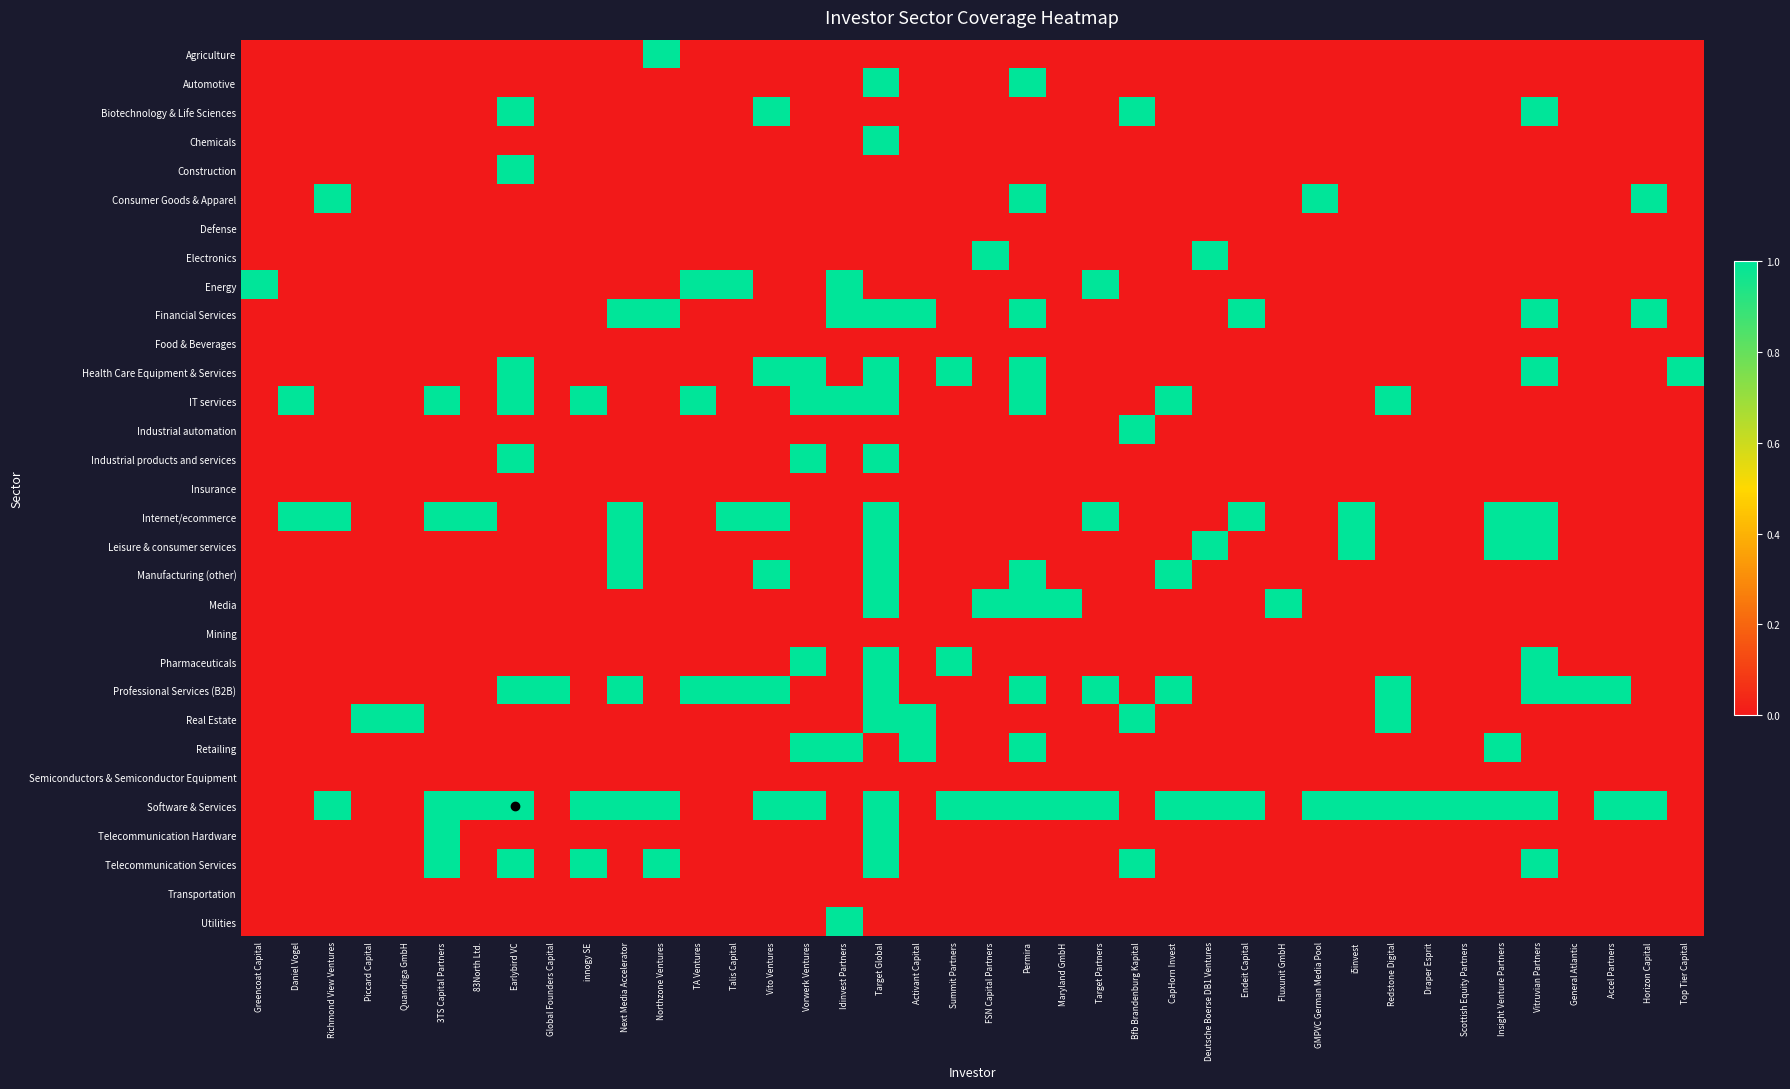

At which category is the sum across all series the highest?

Target Global